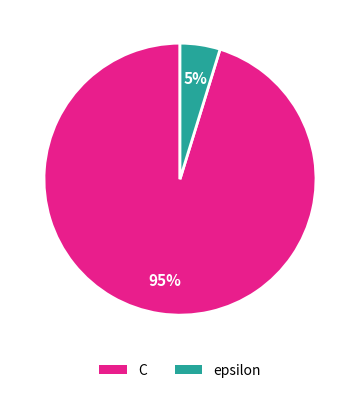

How many slices are in this pie chart?

2